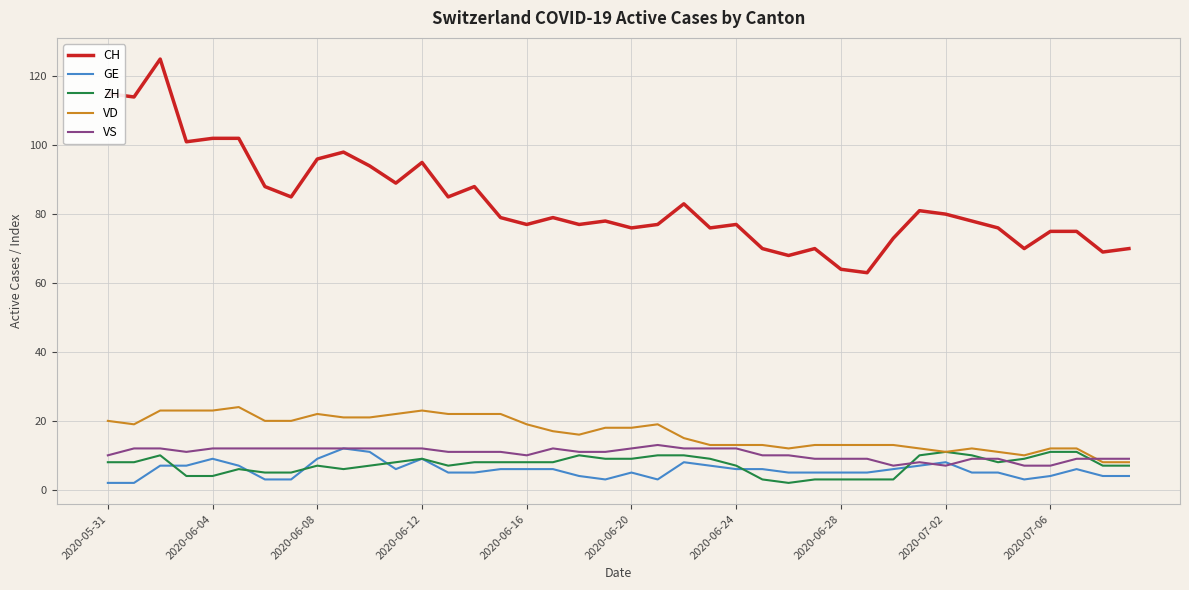

What is the maximum value for VD?

24